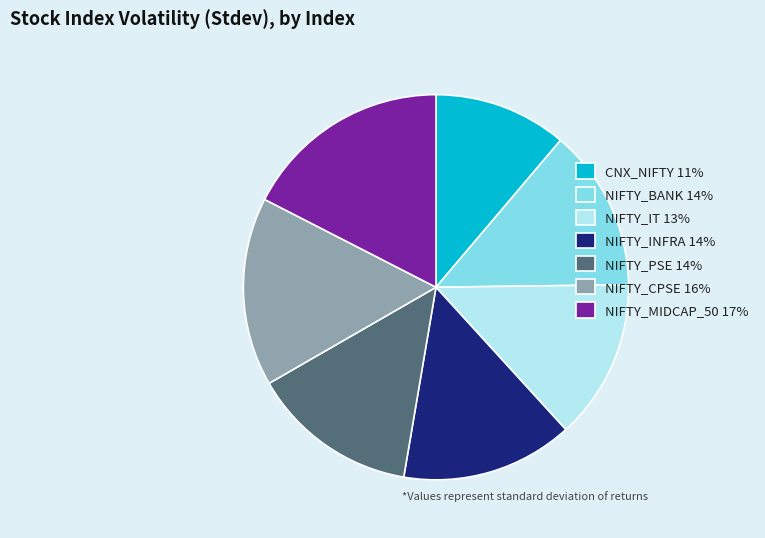

Which has a higher value, NIFTY_MIDCAP_50 17% or NIFTY_BANK 14%?

NIFTY_MIDCAP_50 17%